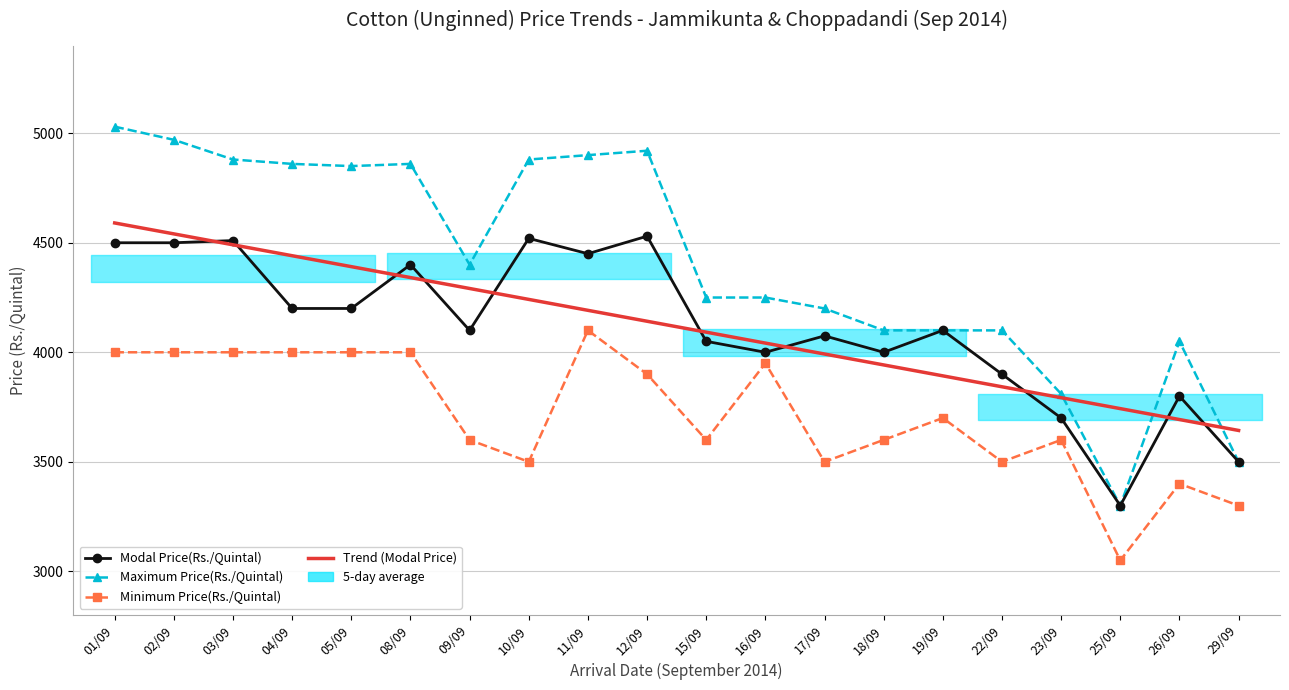

The Modal Price(Rs./Quintal) series shows 4200.0 at 05/09. True or false?

True